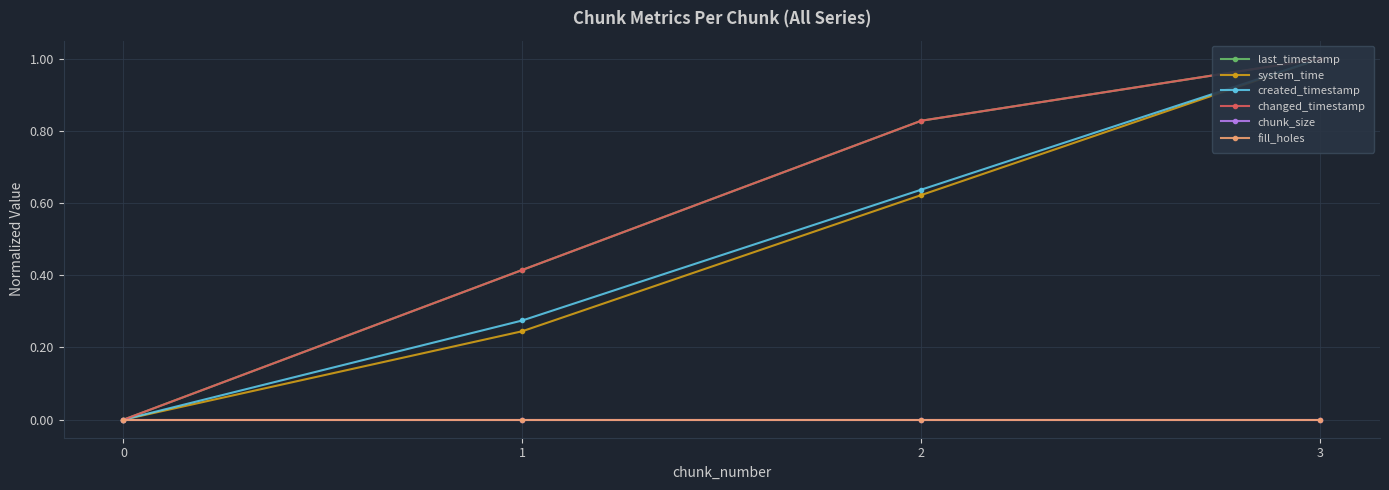

Count the number of categories in the chart.

4